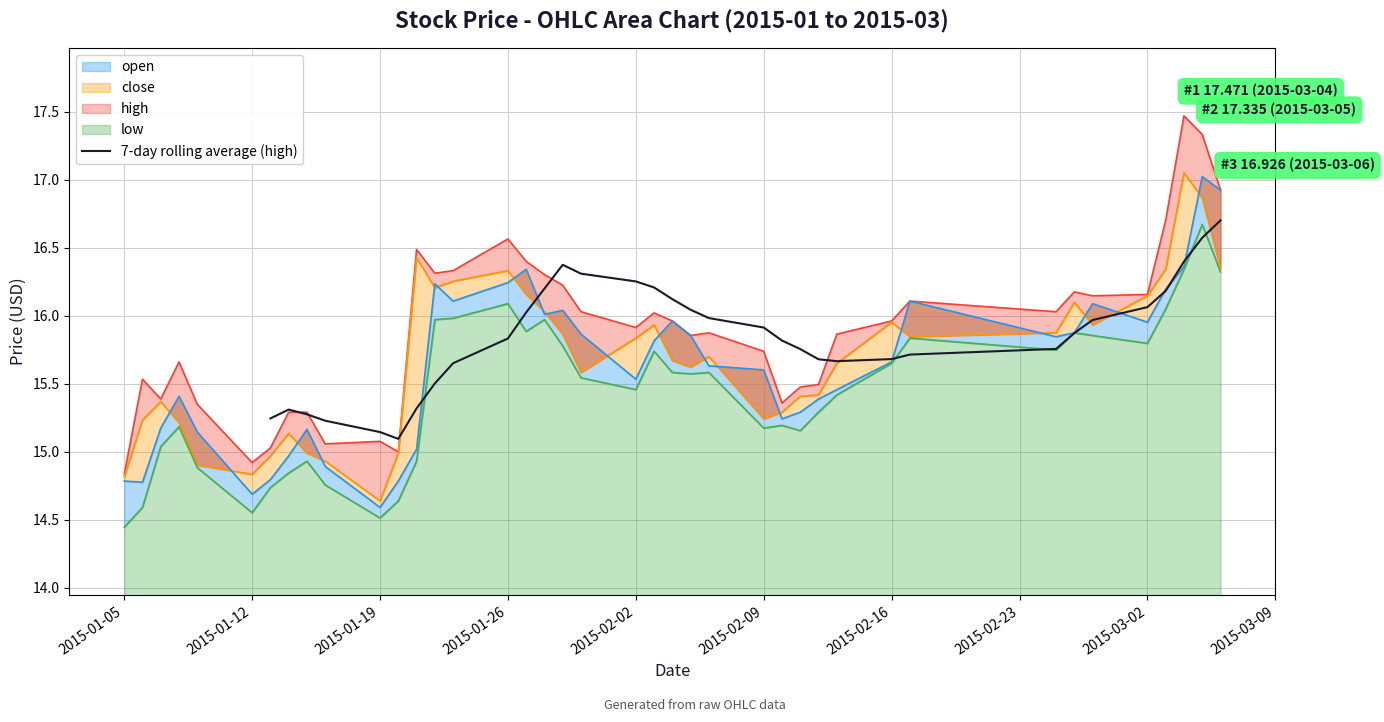

Does the chart display data point markers on the line(s)?

No